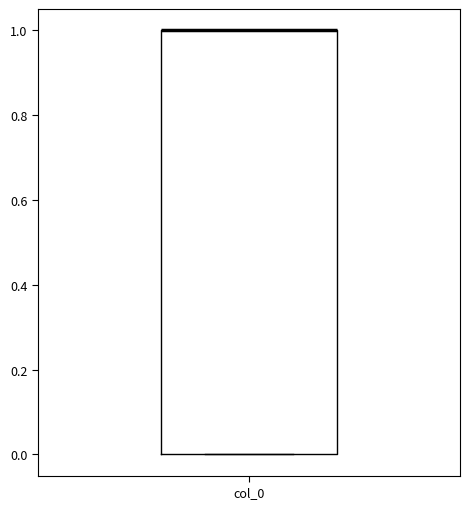

Read this box plot against the y-axis: the position of the median line, the range covered by the box, and the ends of both whiskers. The values are not printed on the chart, so give them approximately, as read against the axis.

median 1 (drawn on the box's upper edge), box 0 to 1, whiskers 0 to 1